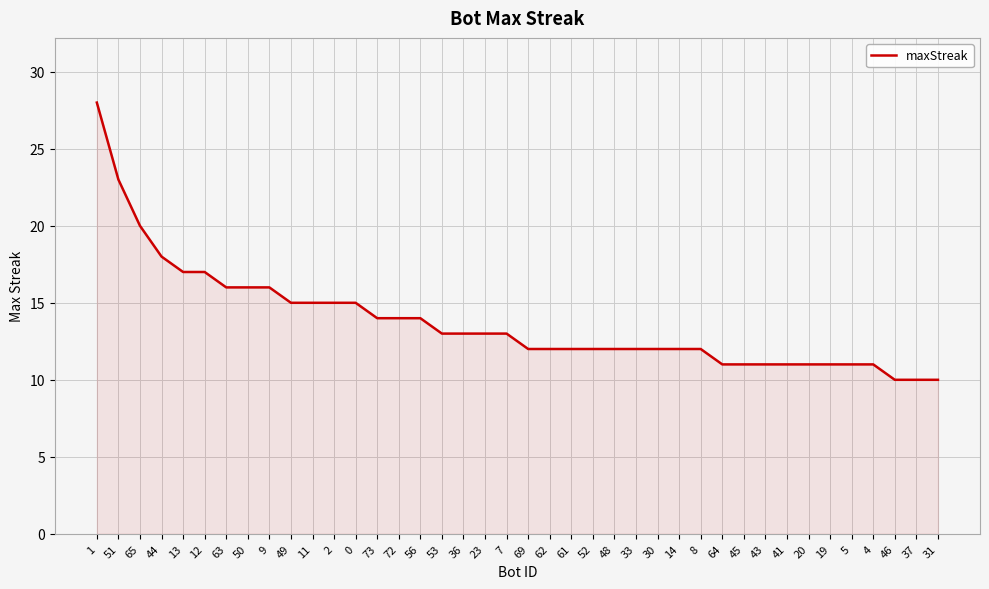

What is the change in value from 9 to 0?

-1